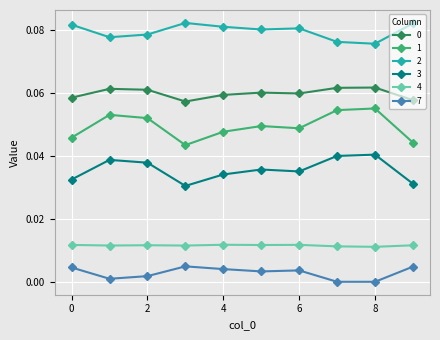

True or false: 7 and 0 intersect in this chart.

False